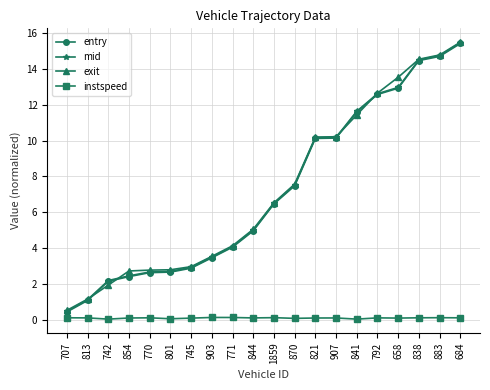

At which category is the sum across all series the highest?

684